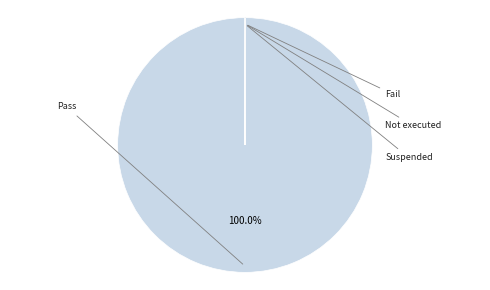

Is there any slice that represents more than half of the pie?

Yes